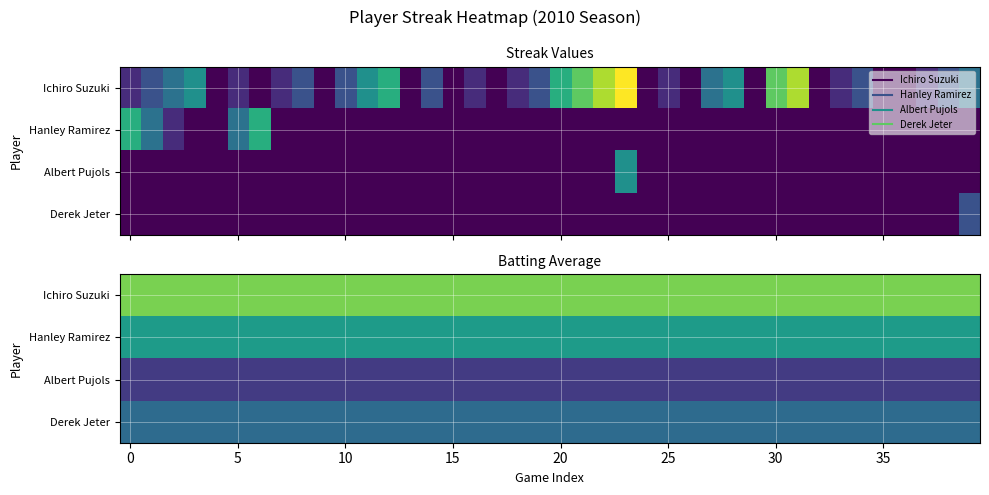

At how many categories does at least one series exceed 0?

40